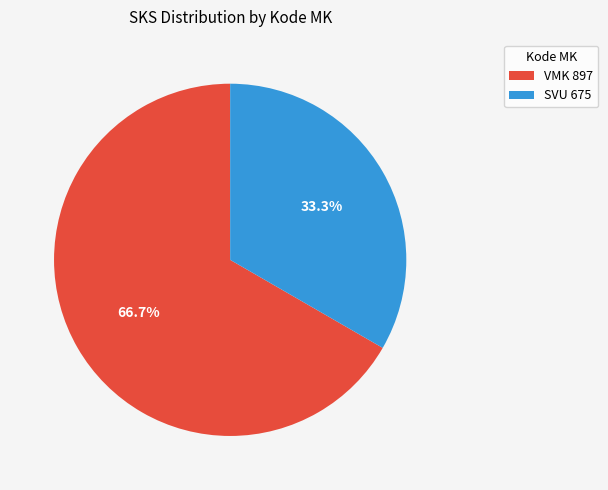

What is the total percentage of SVU 675 and VMK 897?

100.0%